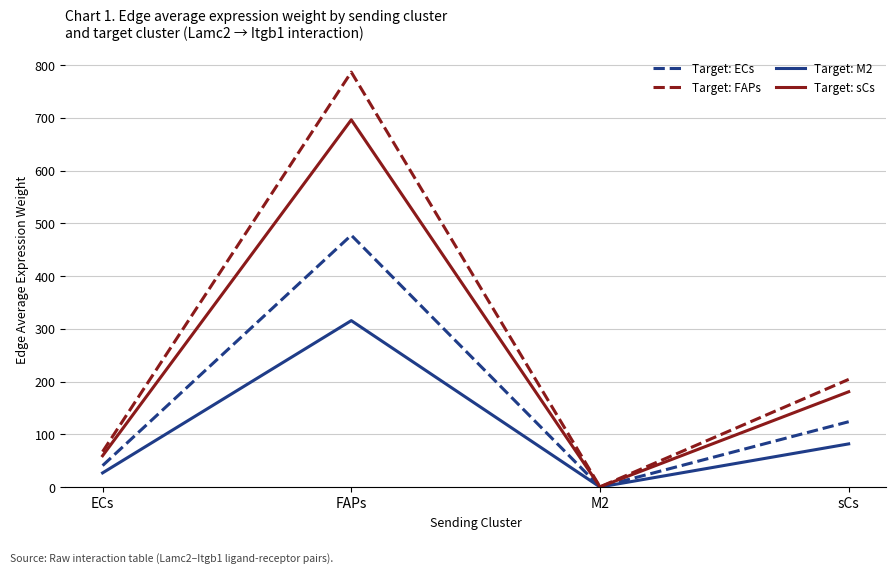

What position from the left is FAPs?

2